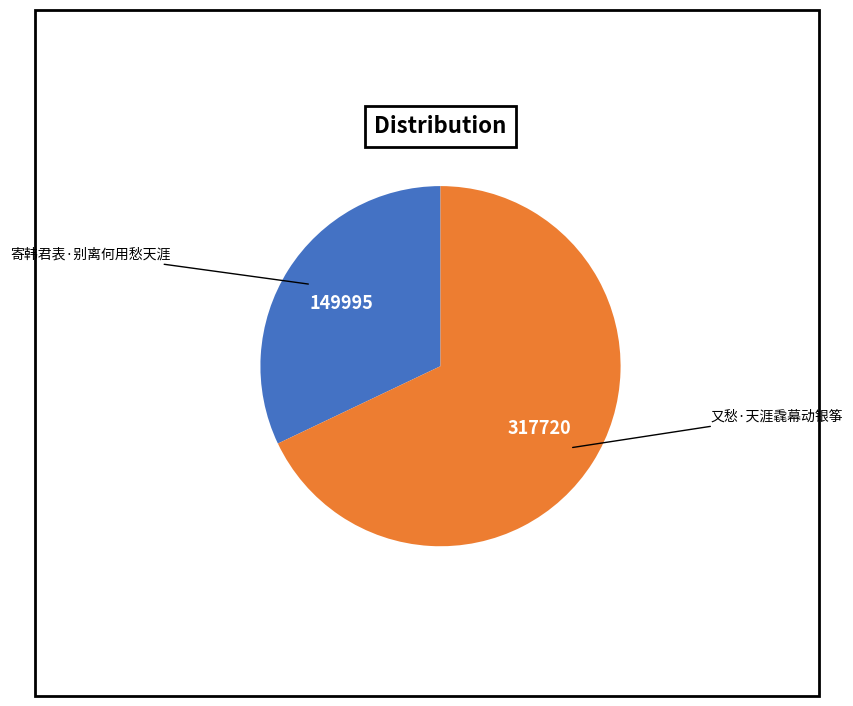

Which slice represents more than half of the pie?

又愁·天涯毳幕动银筝